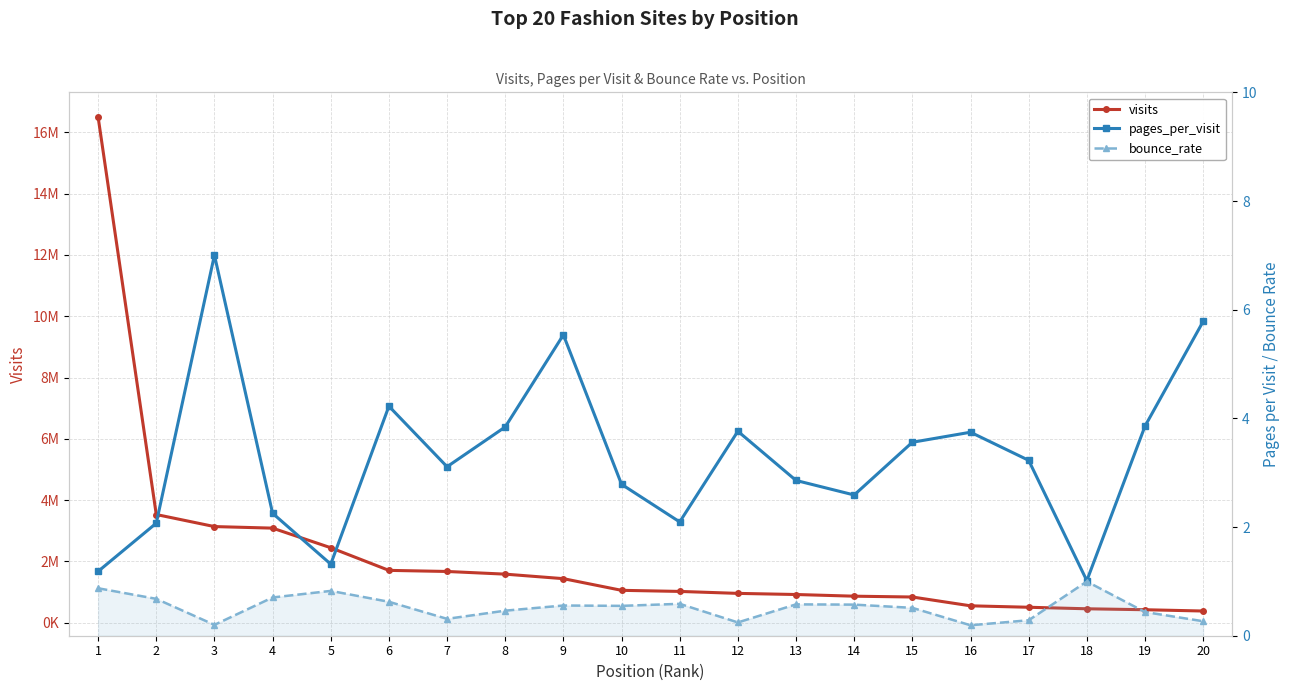

Read the visits value at 12.

957479.0